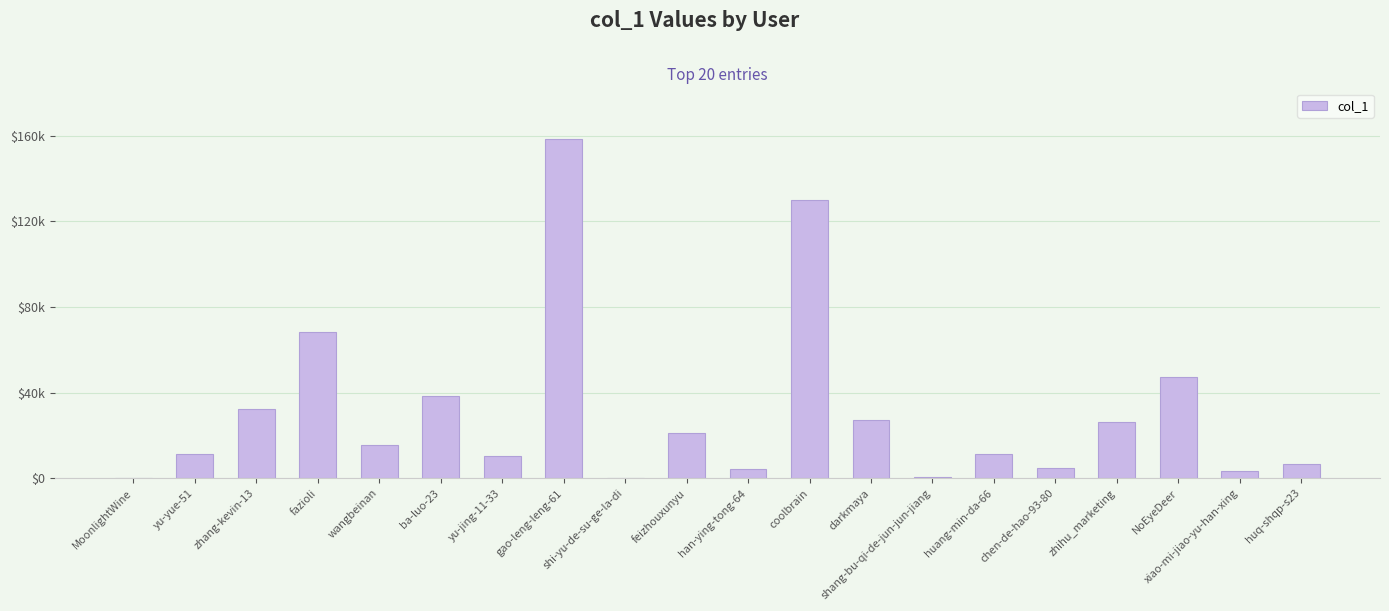

At which label does the data first exceed 15314?

zhang-kevin-13